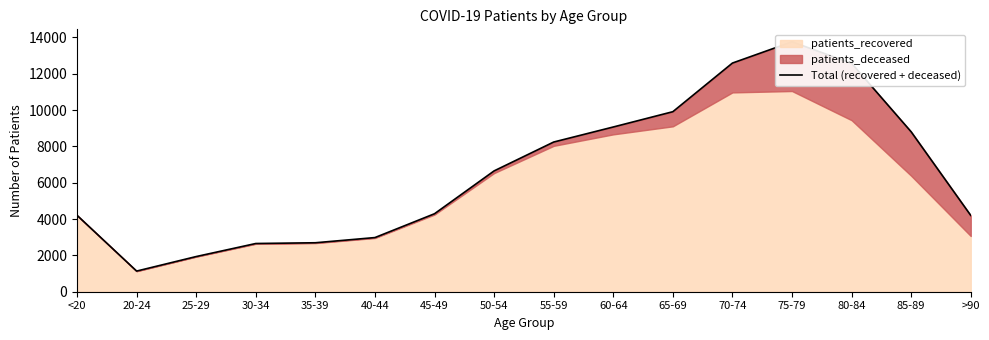

What is the maximum value shown in the chart?

13756